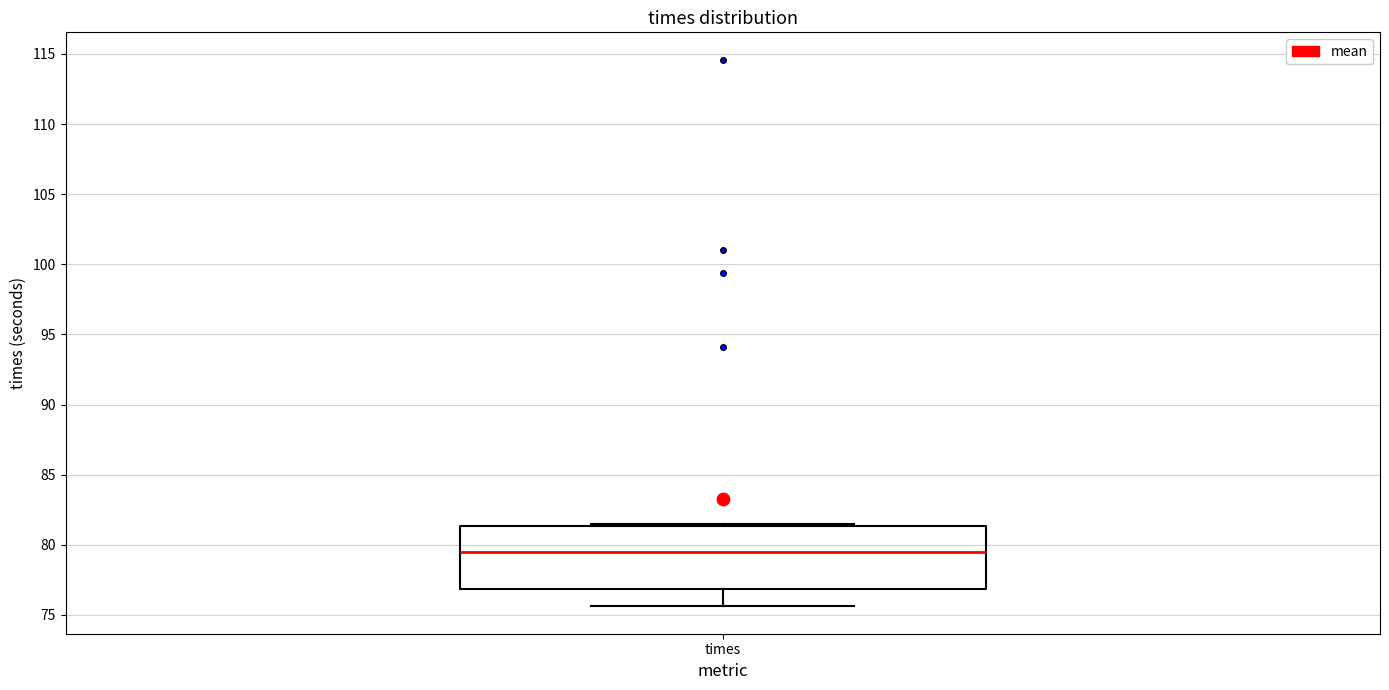

Transcribe this box plot: give where the median line is, the range the box spans, and where the two whiskers end, as read against the y-axis. The values are not printed on the chart, so give them approximately, as read against the axis.

median 79.5, box 77.0 to 81.5, whiskers 75.5 to 81.5 (just above the box's upper edge)